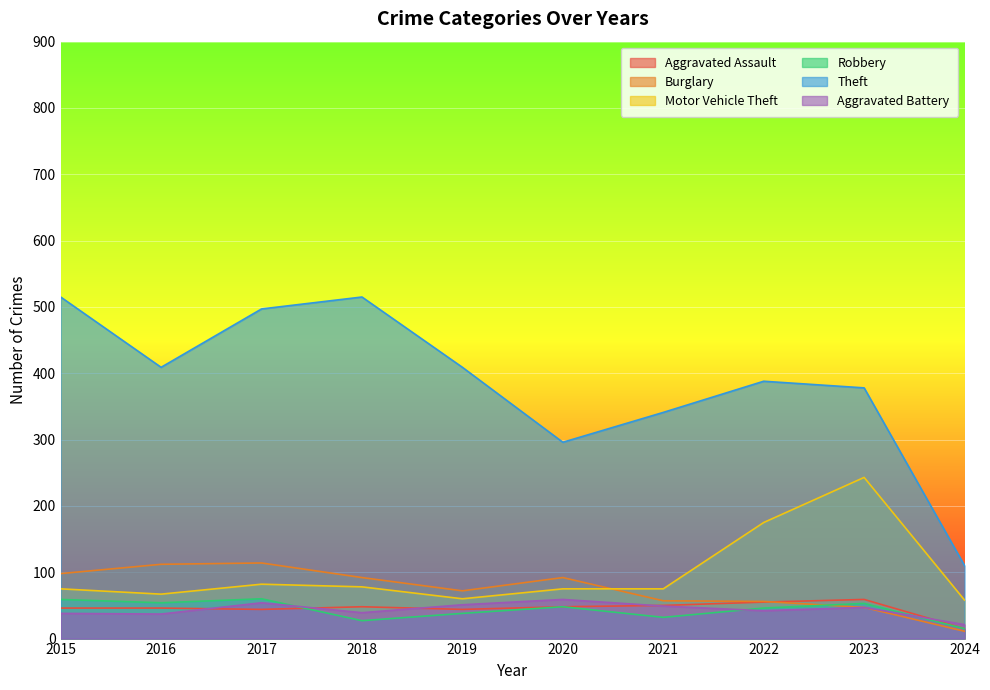

Which has a higher value, 2020 or 2023?

2023